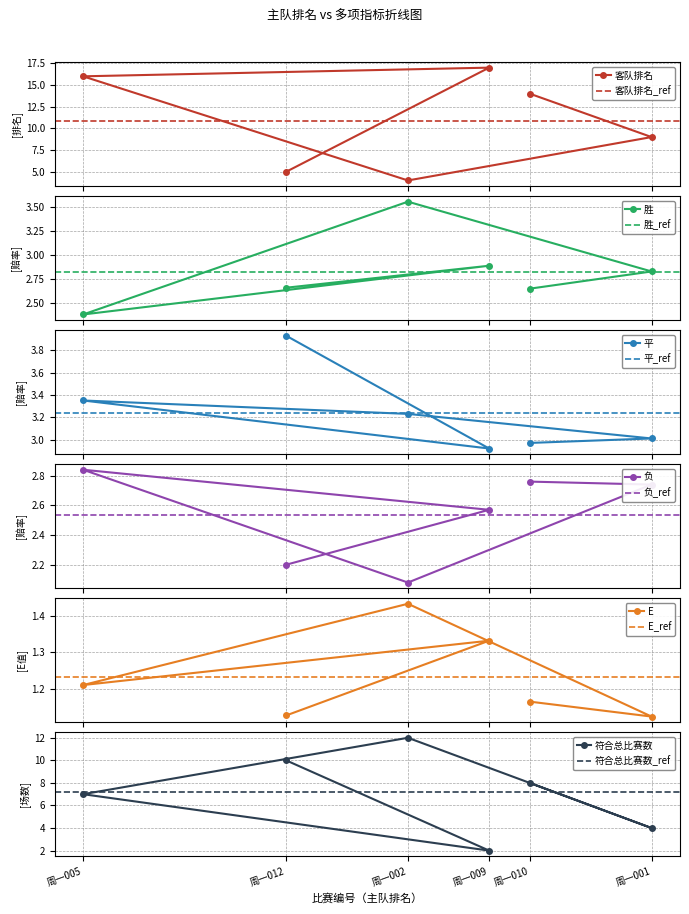

Rank the categories by 符合总比赛数 value from lowest to highest.

周一009, 周一001, 周一005, 周一010, 周一012, 周一002